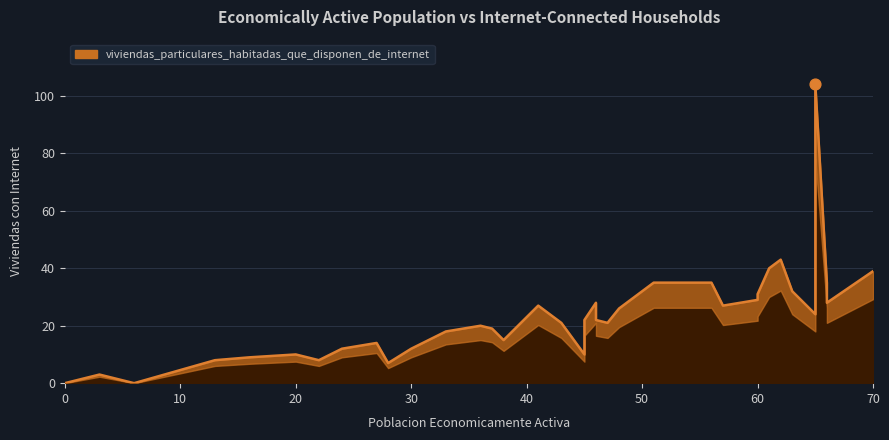

What is the change in value from 0 to 16?

+9